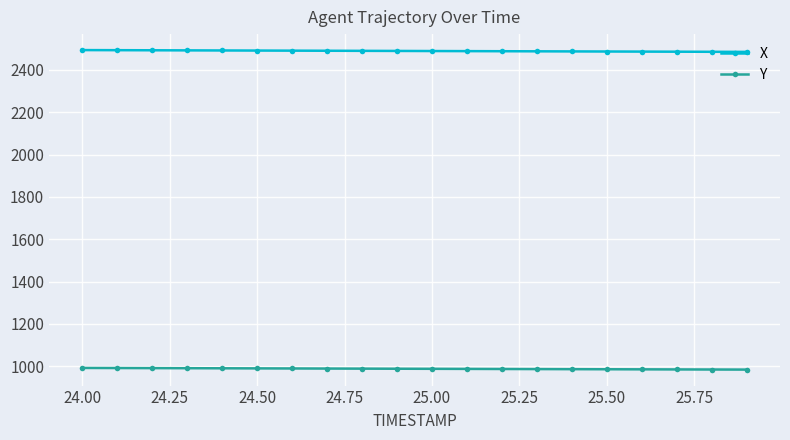

What is the lowest value of the X series?

2485.1